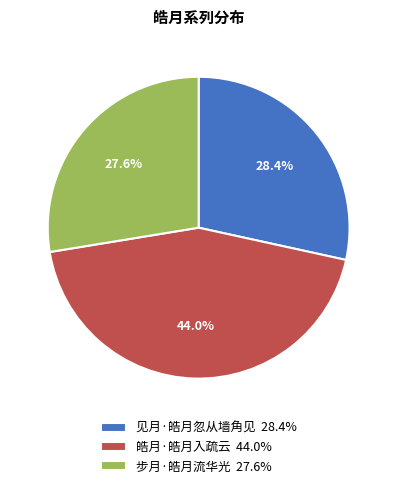

What percentage is the 皓月·皓月入疏云 slice, to the nearest percent?

44%